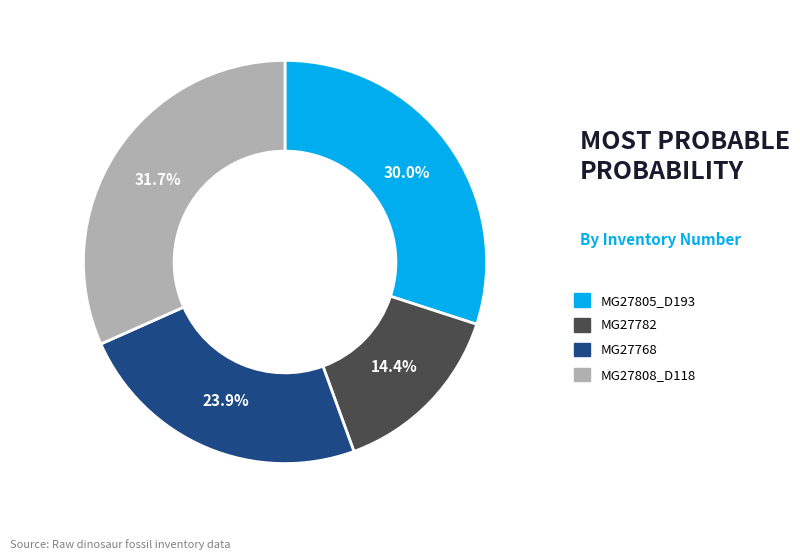

Count the number of slices in the pie.

4